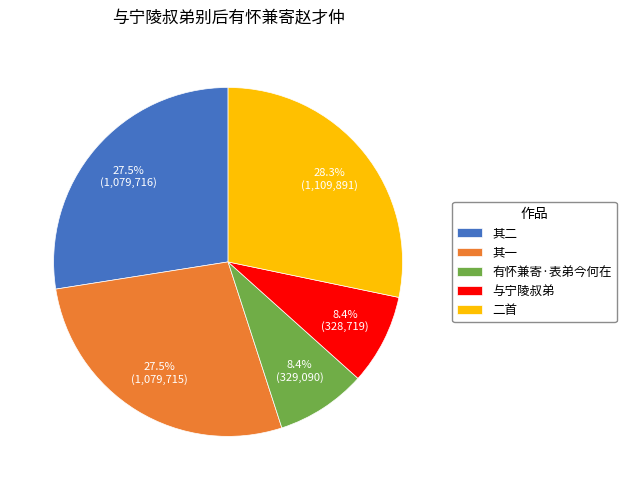

Does 与宁陵叔弟 account for over 50% of the chart?

No